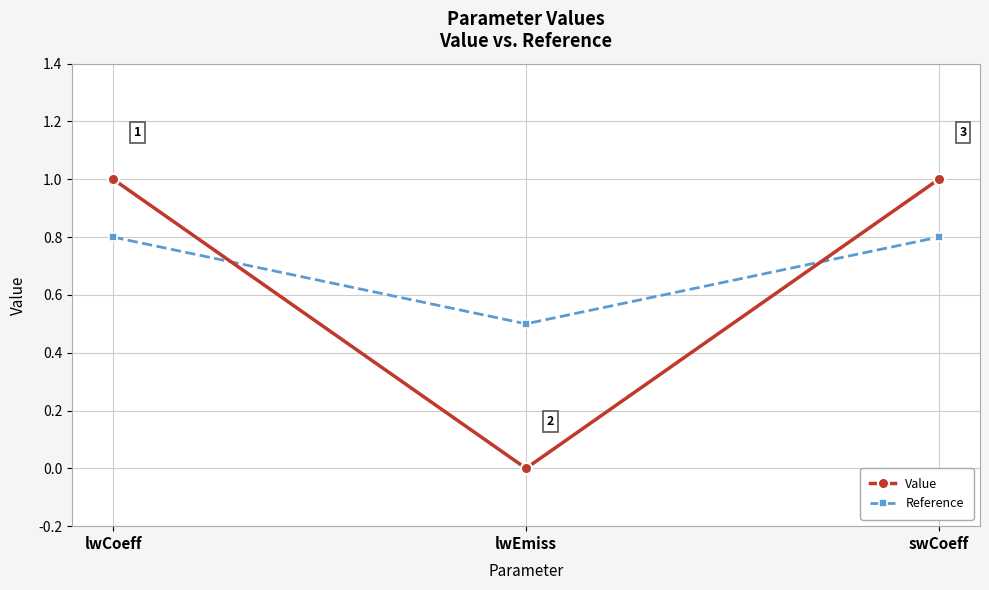

Which category has the lowest value in the Value series?

lwEmiss